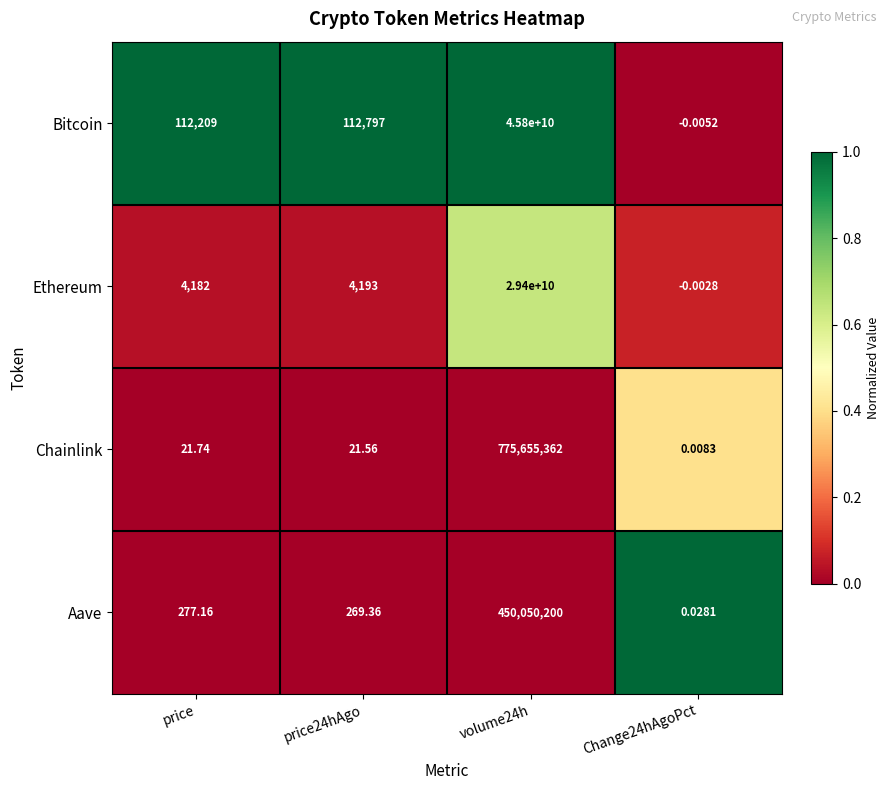

Which series has the largest range (max minus min)?

Bitcoin